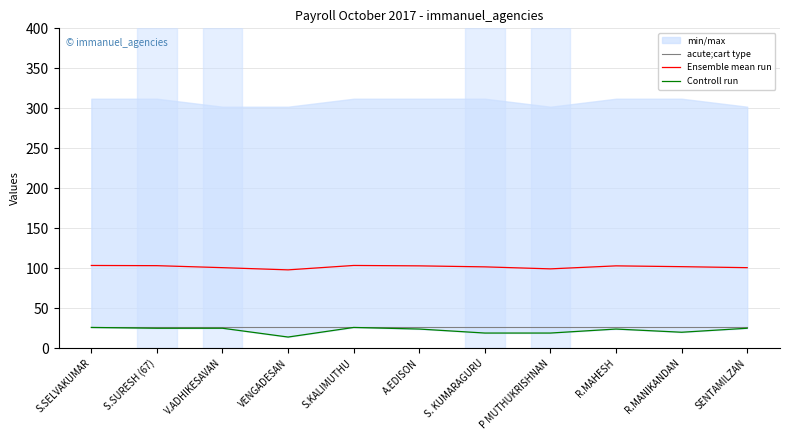

Does the chart have visible grid lines?

Yes